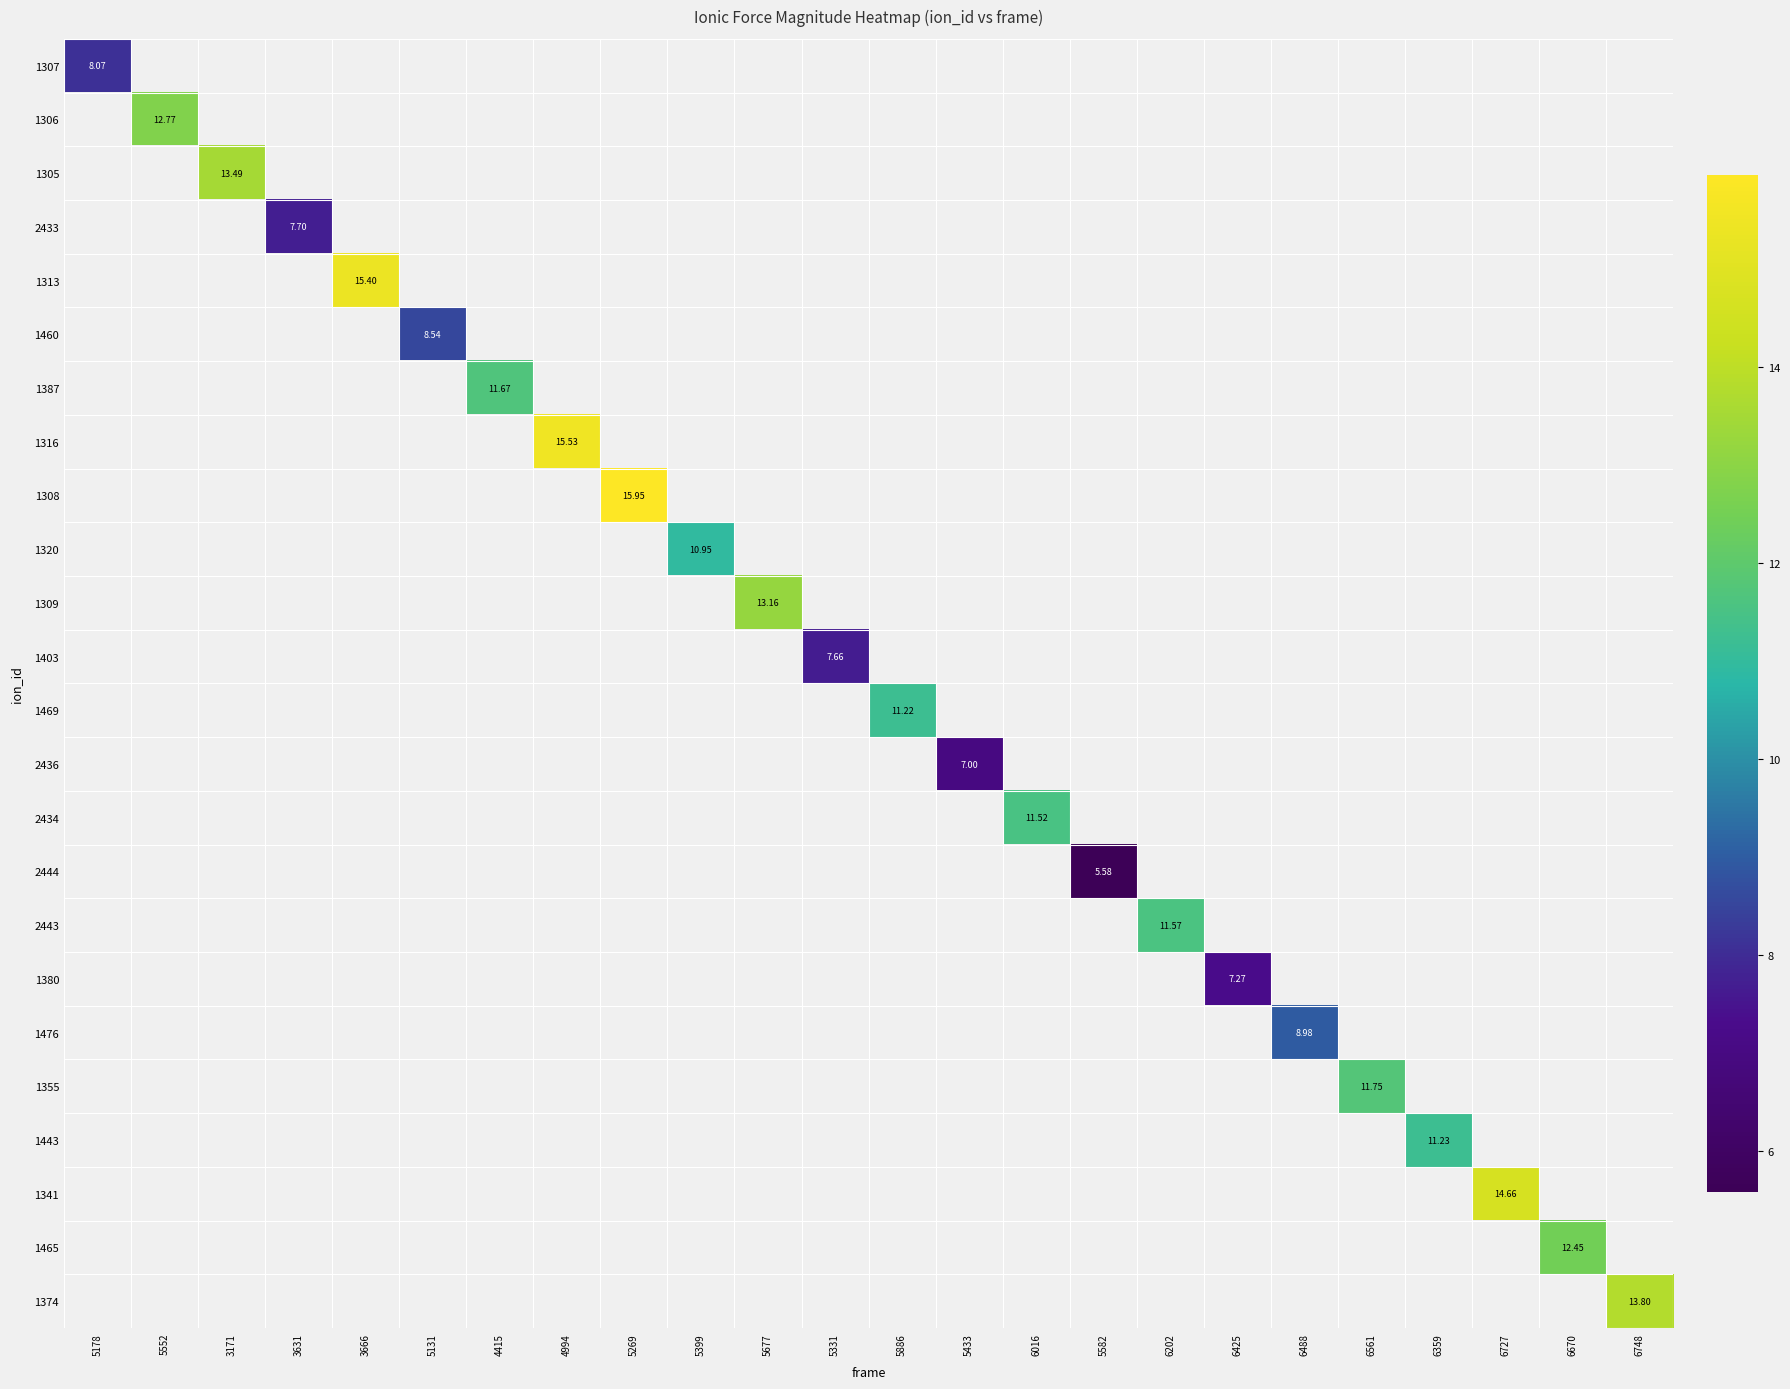

At which category does the chart reach its peak across all series?

5269